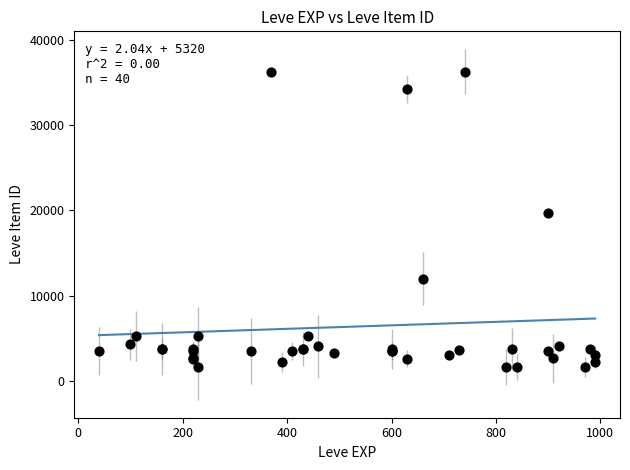

What Y value in the scatter plot is closest to 18967?

19744